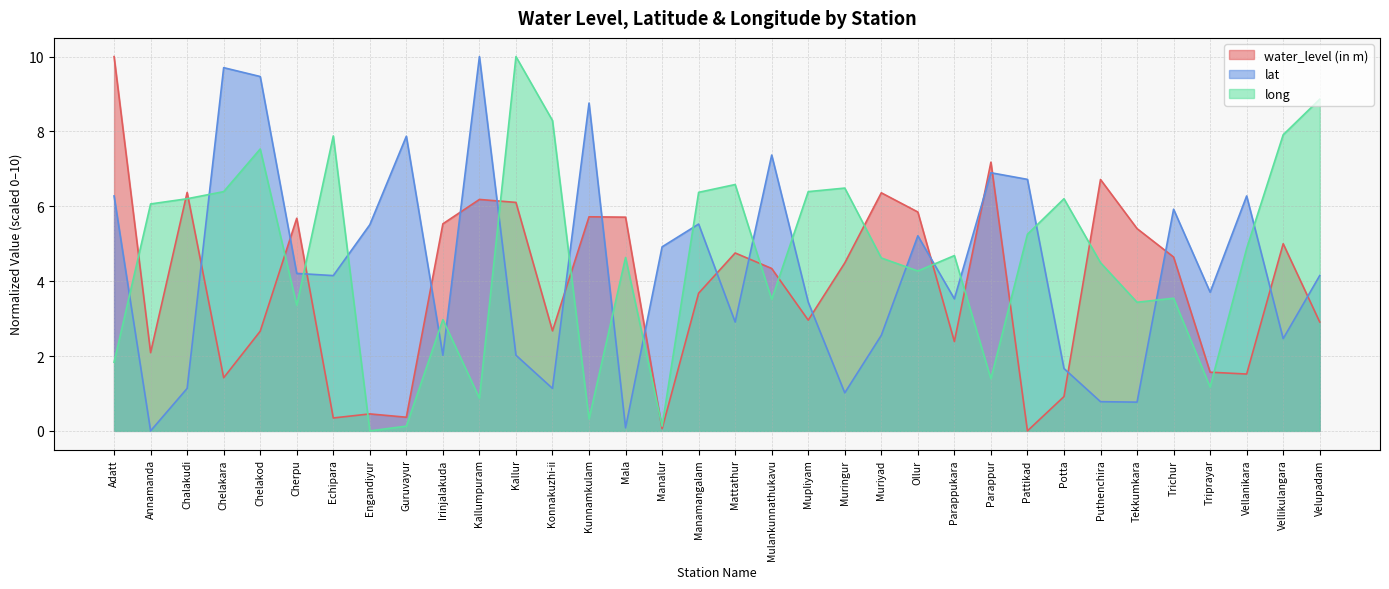

Reading right to left, extract all data points from this chart.

water_level (in m): Velupadam=2.9	Vellikulangara=5.0	Vellanikara=1.5	Triprayar=1.6	Trichur=4.6	Tekkumkara=5.4	Puthenchira=6.7	Potta=0.9	Pattikad=0.0	Parappur=7.2	Parappukara=2.4	Ollur=5.8	Muriyad=6.4	Muringur=4.5	Mupliyam=3.0	Mulankunnathukavu=4.3	Mattathur=4.8	Manamangalam=3.7	Manalur=0.1	Mala=5.7	Kunnamkulam=5.7	Konnakuzhi-ii=2.7	Kallur=6.1	Kallumpuram=6.2	Irinjalakuda=5.5	Guruvayur=0.4	Engandiyur=0.5	Echipara=0.3	Cherpu=5.7	Chelakod=2.7	Chelakara=1.4	Chalakudi=6.4	Annamanda=2.1	Adatt=10.0
lat: Velupadam=4.1	Vellikulangara=2.5	Vellanikara=6.3	Triprayar=3.7	Trichur=5.9	Tekkumkara=0.8	Puthenchira=0.8	Potta=1.7	Pattikad=6.7	Parappur=6.9	Parappukara=3.5	Ollur=5.2	Muriyad=2.6	Muringur=1.0	Mupliyam=3.4	Mulankunnathukavu=7.4	Mattathur=2.9	Manamangalam=5.5	Manalur=4.9	Mala=0.1	Kunnamkulam=8.8	Konnakuzhi-ii=1.1	Kallur=2.0	Kallumpuram=10.0	Irinjalakuda=2.0	Guruvayur=7.9	Engandiyur=5.5	Echipara=4.1	Cherpu=4.2	Chelakod=9.5	Chelakara=9.7	Chalakudi=1.1	Annamanda=0.0	Adatt=6.3
long: Velupadam=8.9	Vellikulangara=7.9	Vellanikara=4.9	Triprayar=1.2	Trichur=3.5	Tekkumkara=3.4	Puthenchira=4.5	Potta=6.2	Pattikad=5.3	Parappur=1.4	Parappukara=4.7	Ollur=4.3	Muriyad=4.6	Muringur=6.5	Mupliyam=6.4	Mulankunnathukavu=3.5	Mattathur=6.6	Manamangalam=6.4	Manalur=0.1	Mala=4.6	Kunnamkulam=0.3	Konnakuzhi-ii=8.3	Kallur=10.0	Kallumpuram=0.9	Irinjalakuda=3.0	Guruvayur=0.1	Engandiyur=0.0	Echipara=7.9	Cherpu=3.4	Chelakod=7.5	Chelakara=6.4	Chalakudi=6.2	Annamanda=6.1	Adatt=1.8